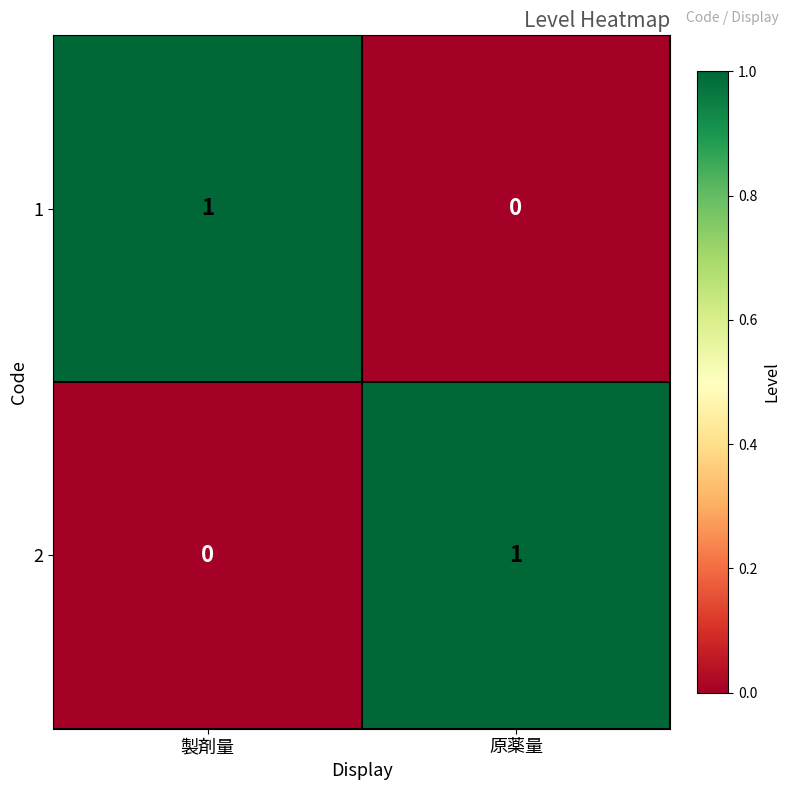

What is the greatest value displayed?

1